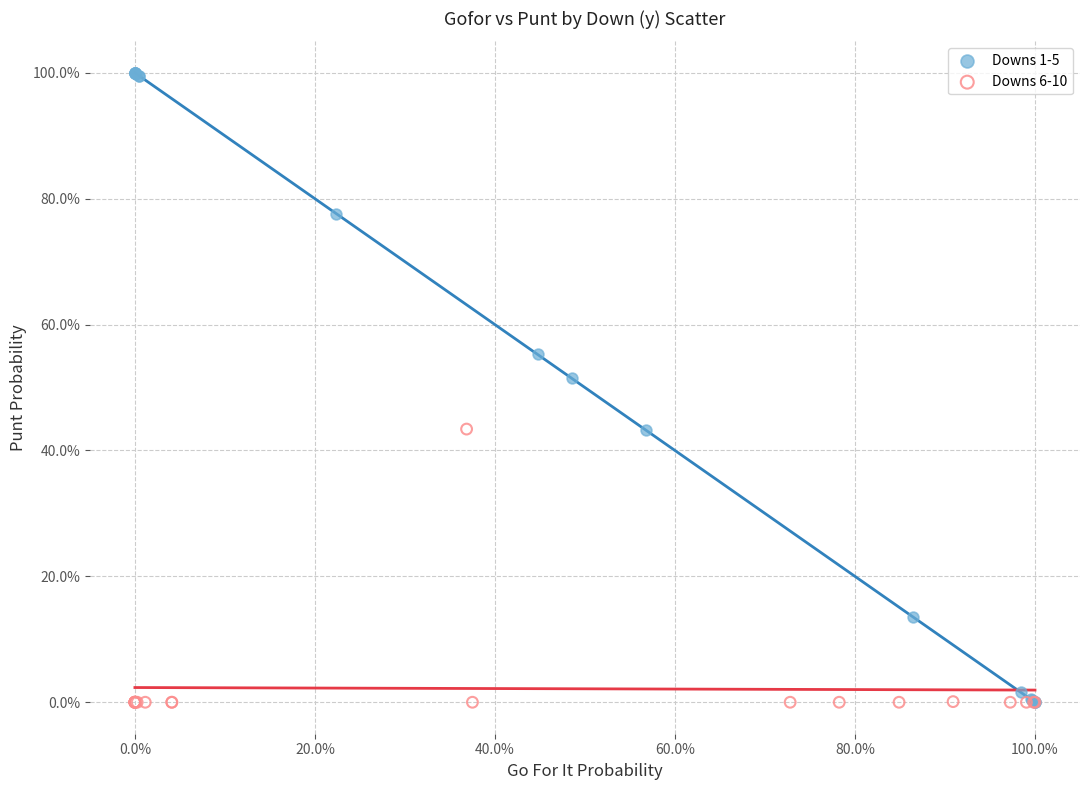

What are all the series names shown in the legend?

Downs 1-5, Downs 6-10